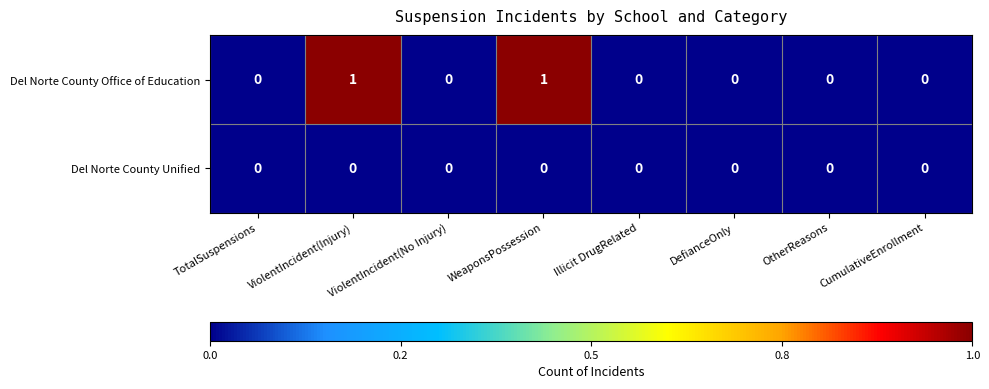

True or false: Del Norte County Office of Education has a value of -1 at OtherReasons.

False